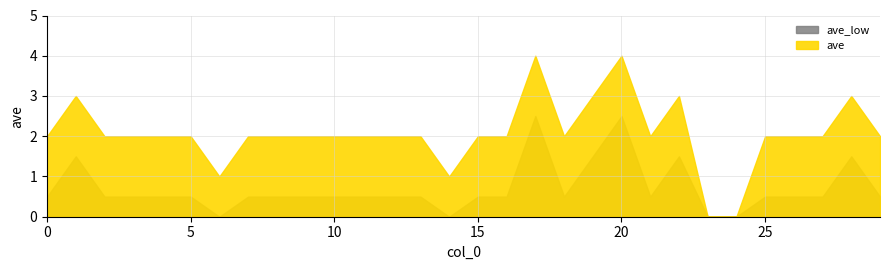

Reading right to left, list all the values displayed in this chart.

29=2	28=3	27=2	26=2	25=2	24=0	23=0	22=3	21=2	20=4	19=3	18=2	17=4	16=2	15=2	14=1	13=2	12=2	11=2	10=2	9=2	8=2	7=2	6=1	5=2	4=2	3=2	2=2	1=3	0=2